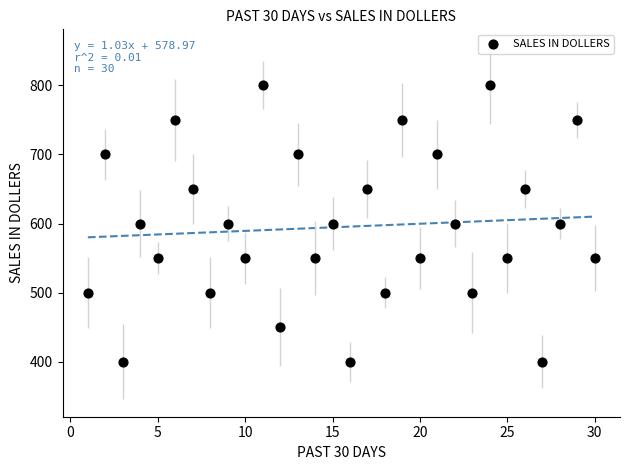

What is the range of Y values (max minus min)?

400